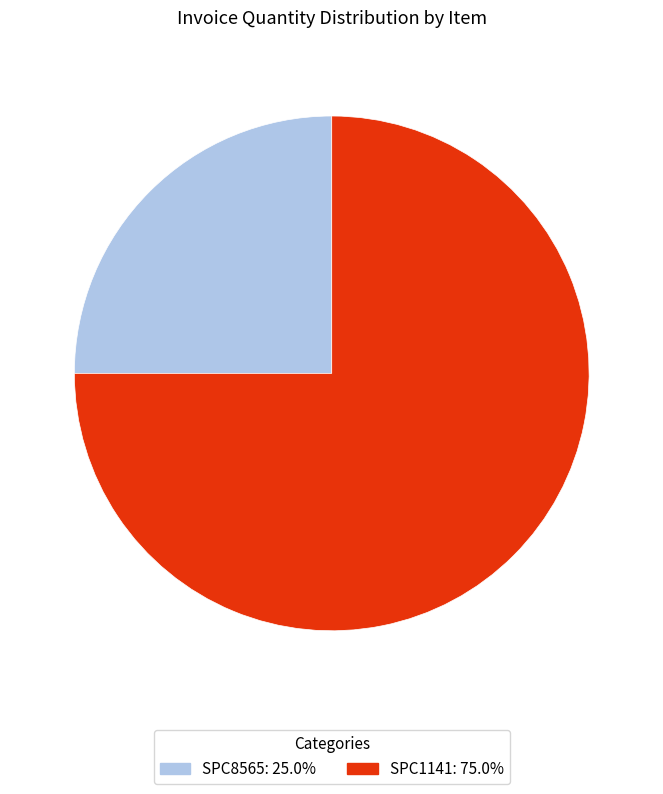

Approximately how many times larger is the value at SPC1141 compared to SPC8565?

3.0